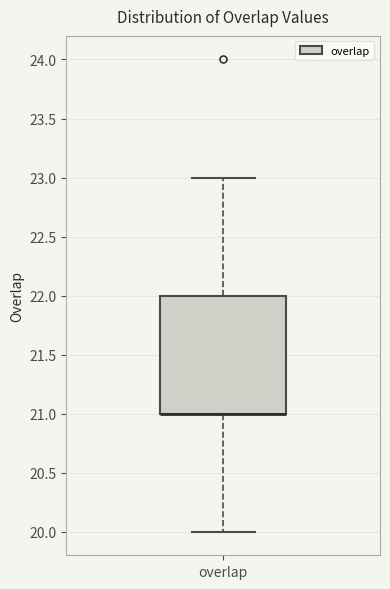

Where is the lower edge of the box for overlap on the y-axis? The values are not printed on the chart, so give them approximately, as read against the axis.

21